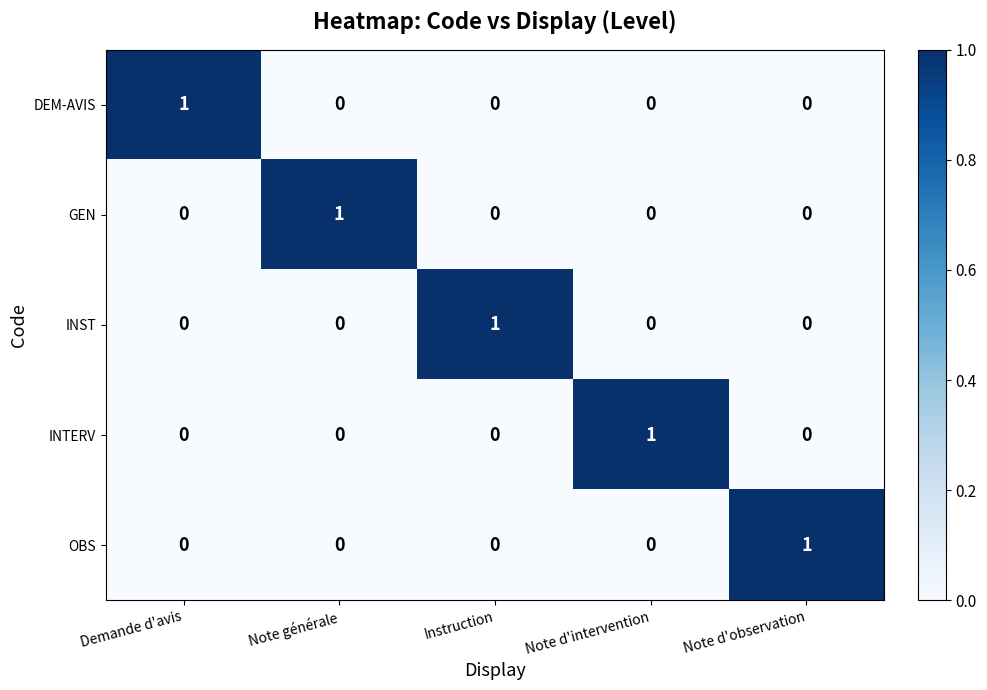

At which label does INST reach its peak?

Instruction